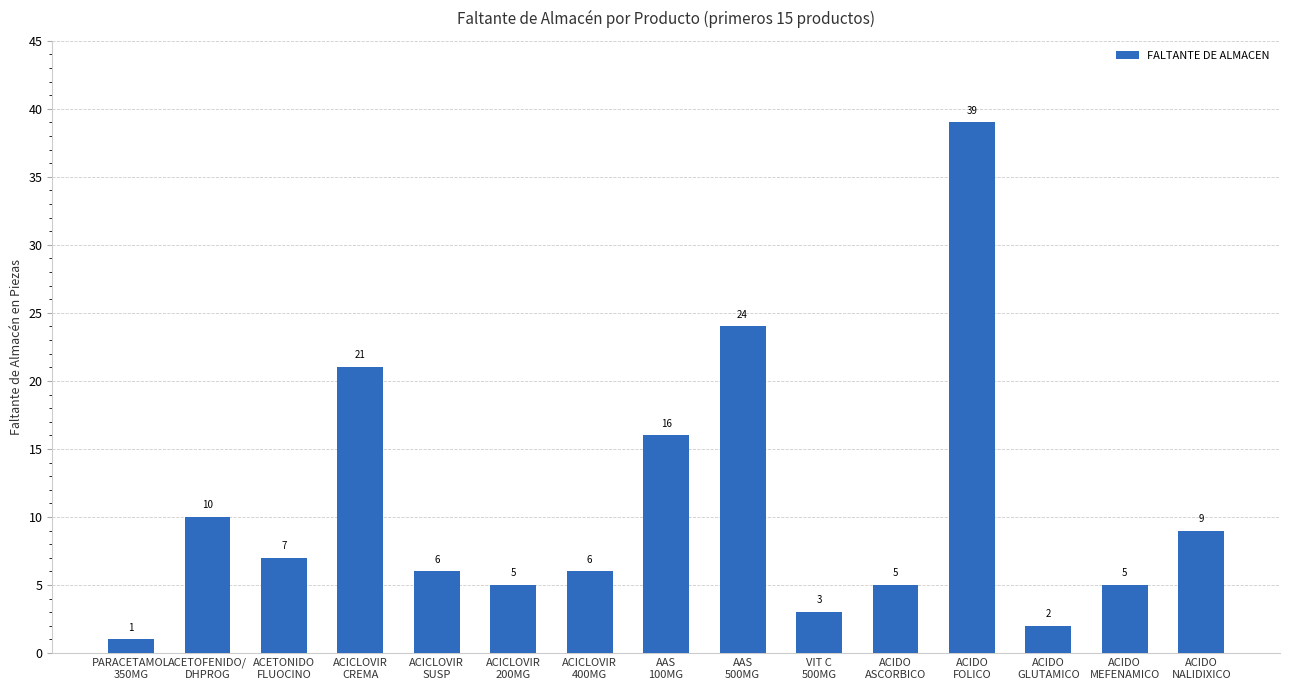

What is the minimum value shown in the chart?

1